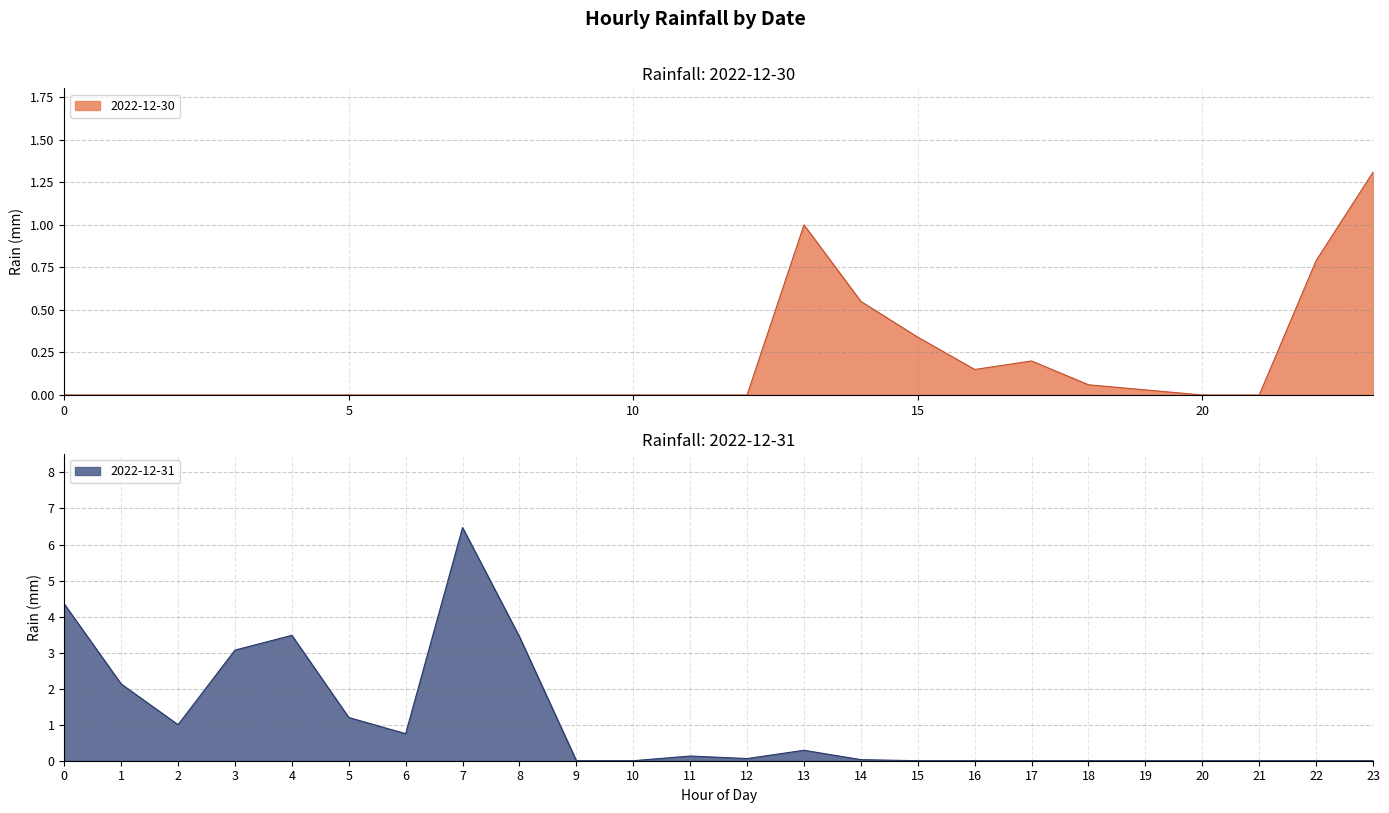

Is it true that 2022-12-30 equals 0.3 at 15?

True